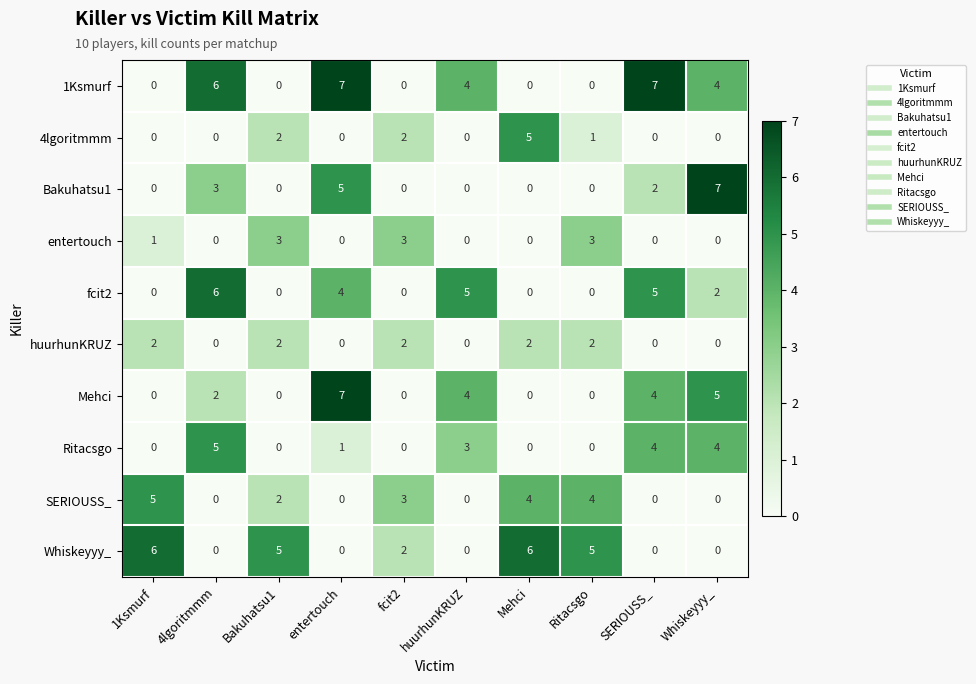

What is the difference between the maximum and minimum values in the Bakuhatsu1 series?

7